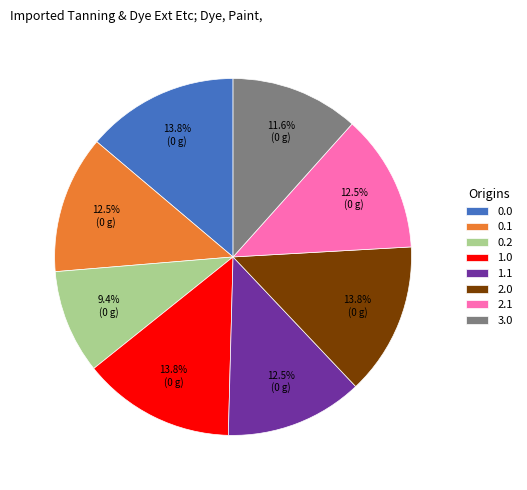

Approximately how many times larger is the value at 0.2 compared to 3.0?

0.8